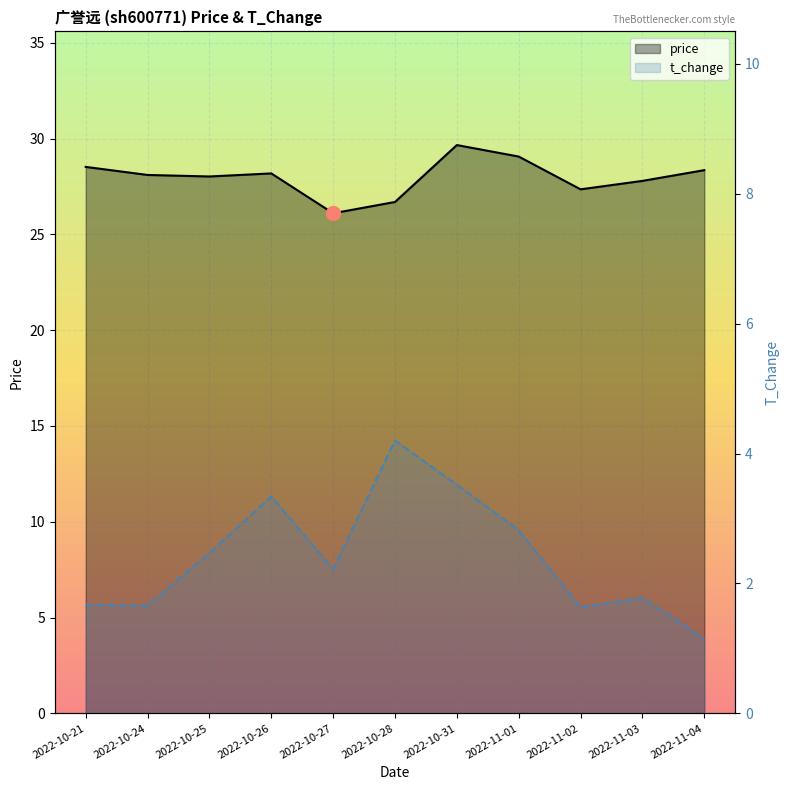

Reading left to right, extract all data points from this chart.

price: 28.5	28.1	28.0	28.2	26.1	26.7	29.7	29.1	27.4	27.8	28.4
t_change: 1.7	1.7	2.5	3.3	2.2	4.2	3.5	2.8	1.6	1.8	1.1